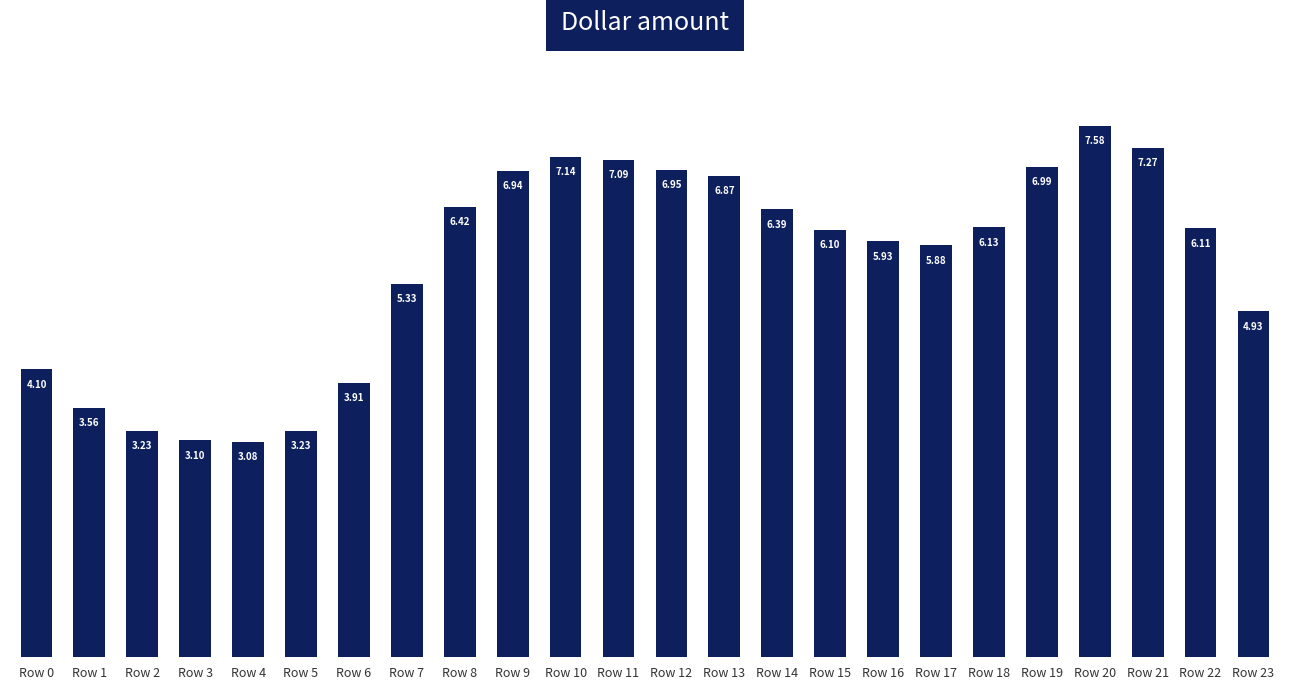

Which has a higher value, Row 3 or Row 19?

Row 19